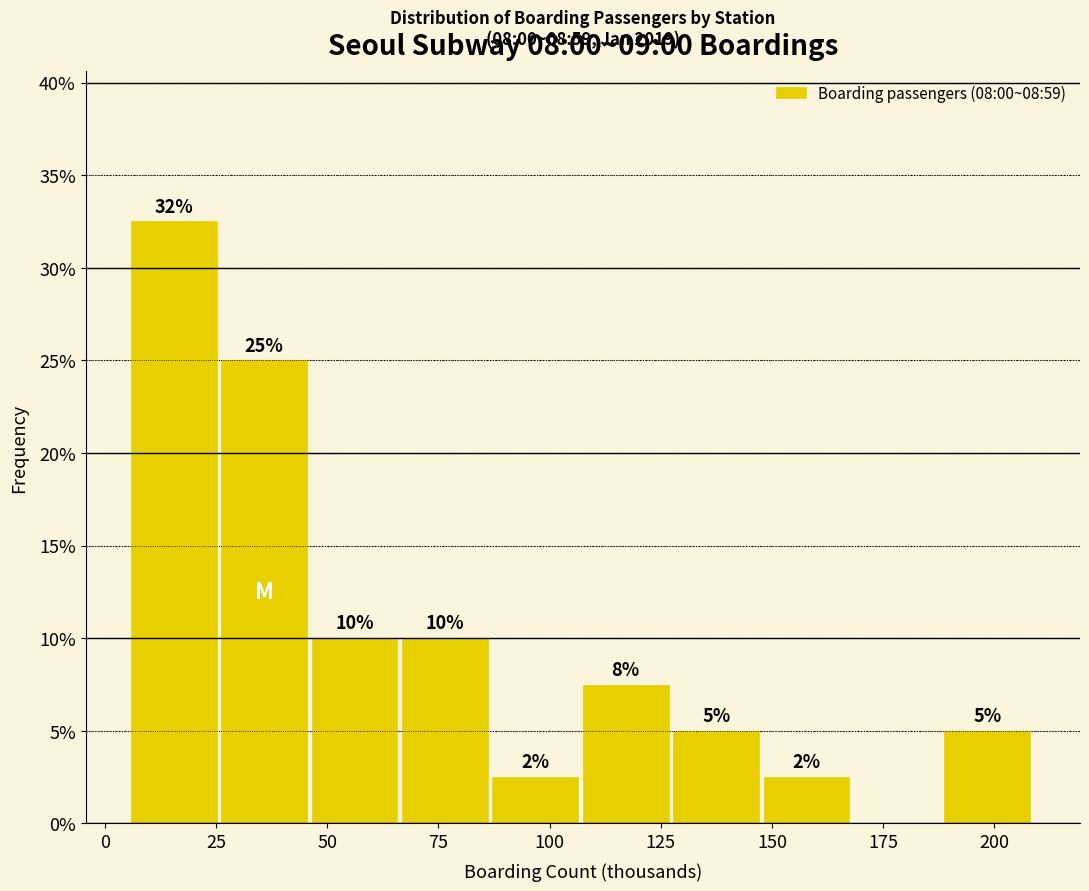

Which range on the x-axis has the tallest bar?

5 to 25